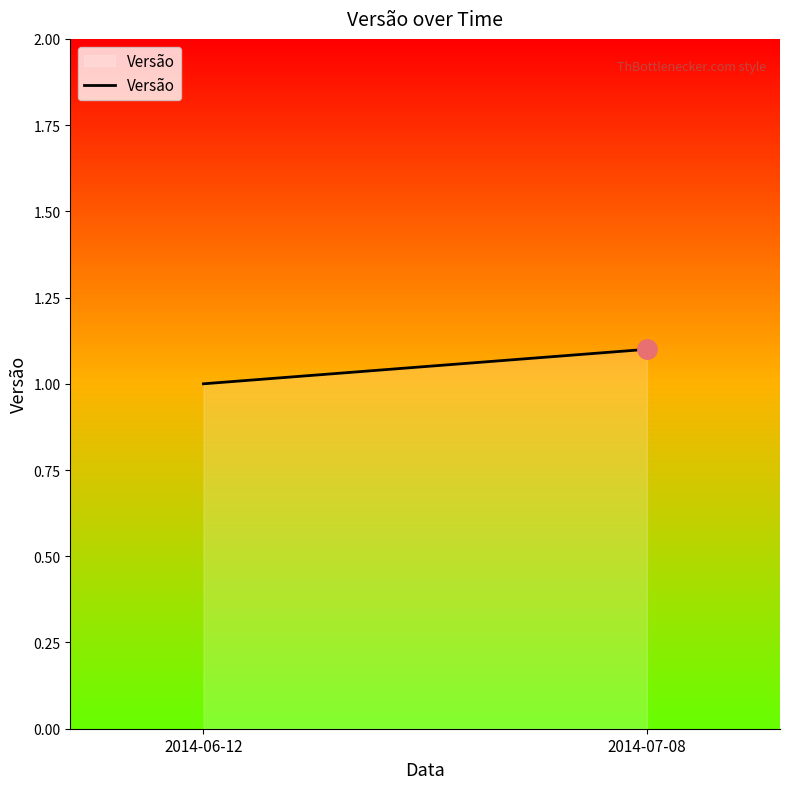

Count the values in the range 1 to 2.

2